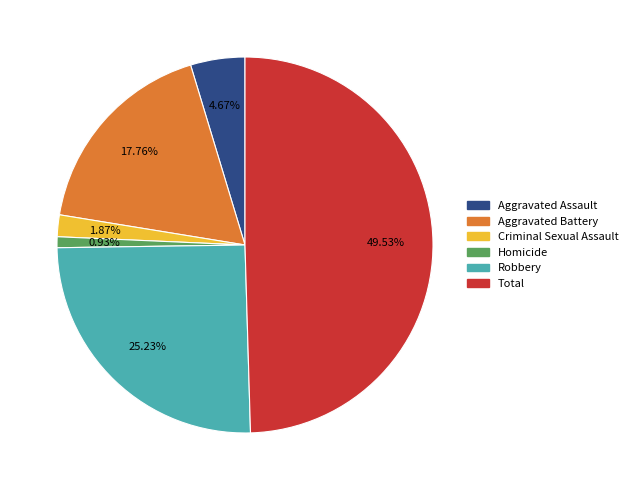

To the nearest percent, what portion does Robbery represent?

25%